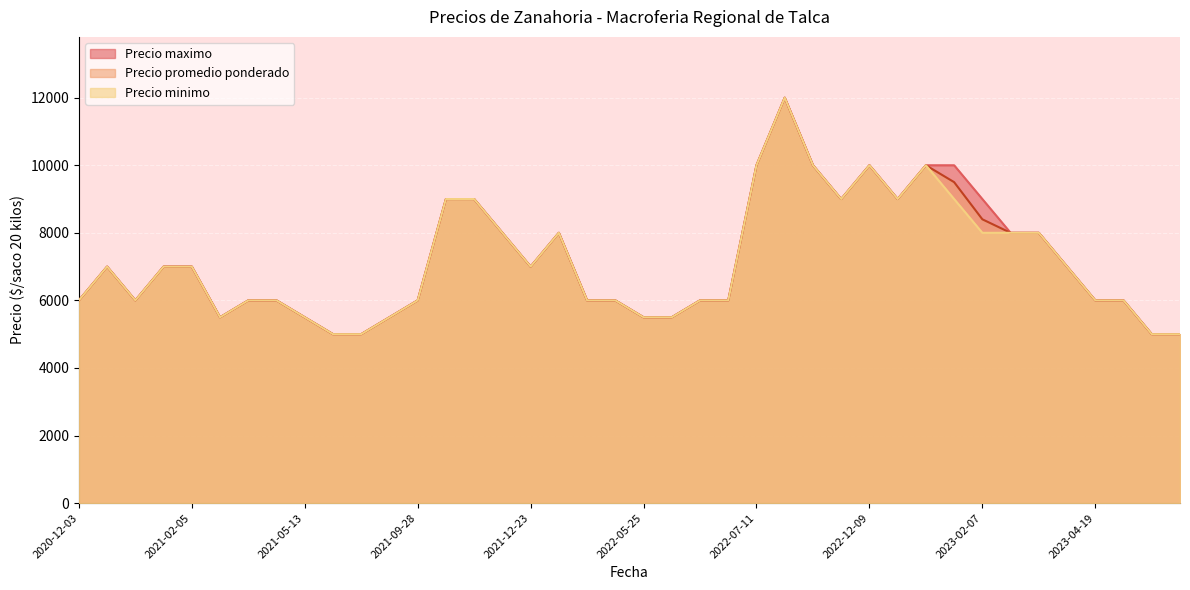

What is the total value across all series at 2020-12-03?

18000